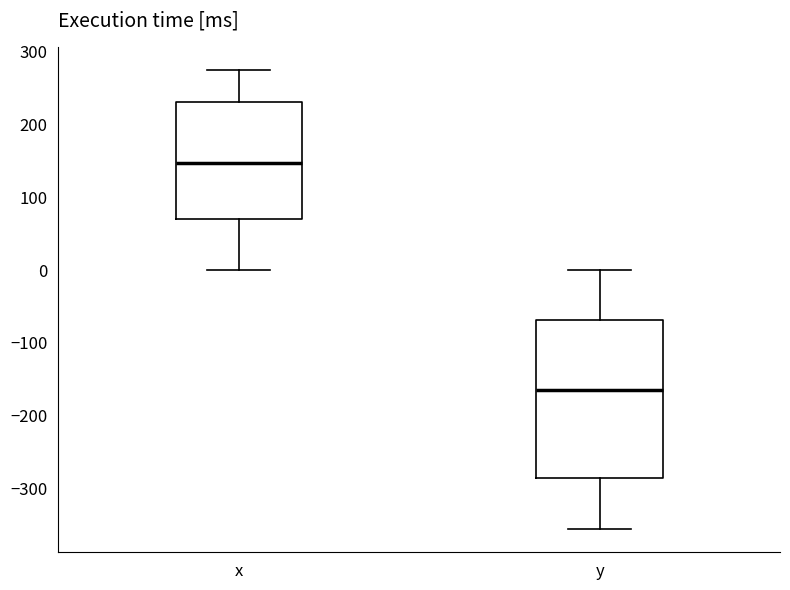

Reading left to right, read every box against the y-axis: the position of its median line, the range the box covers, and the ends of its whiskers. The values are not printed on the chart, so give them approximately, as read against the axis.

x: median 150, box 70 to 230, whiskers 0 to 270
y: median -160, box -290 to -70, whiskers -360 to 0